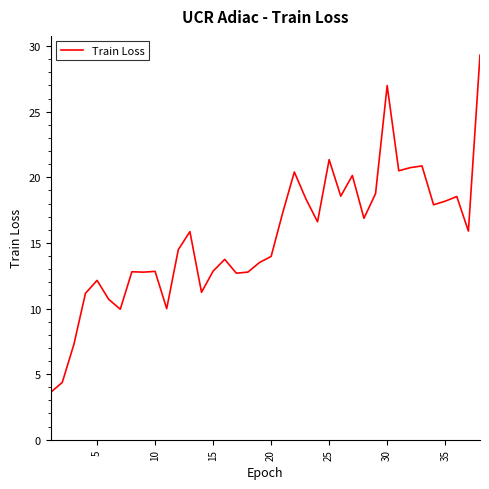

What is the maximum value shown in the chart?

29.3